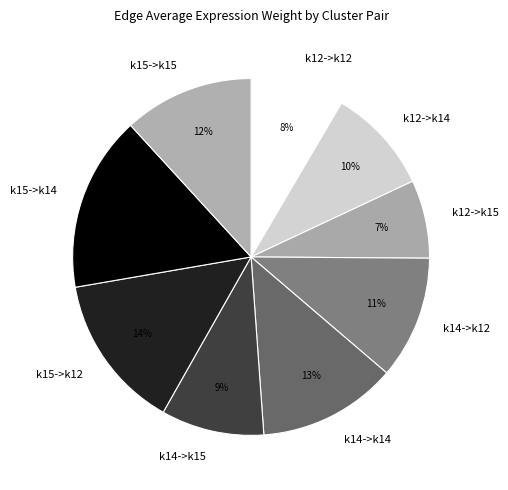

Count the number of slices in the pie.

9